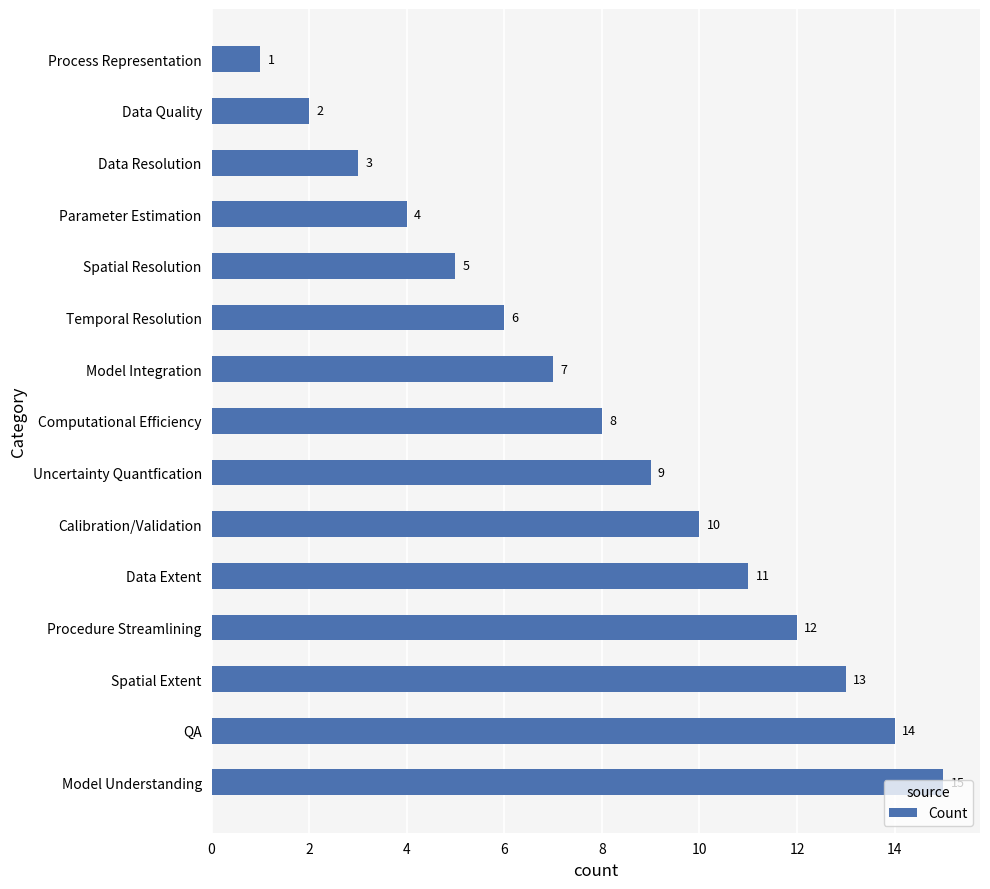

Which has a higher value, Spatial Extent or Data Quality?

Spatial Extent